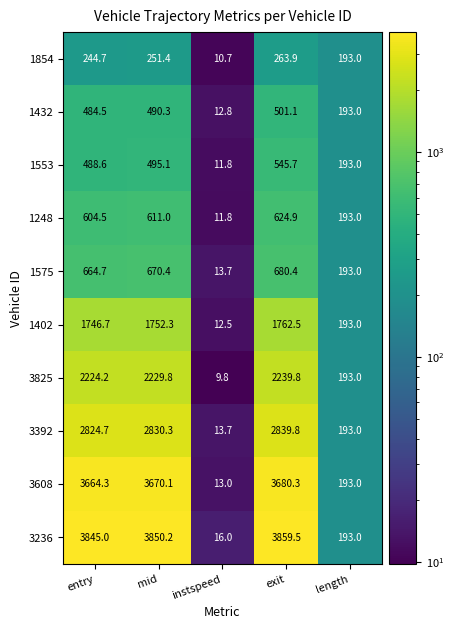

Count the number of categories in the chart.

5